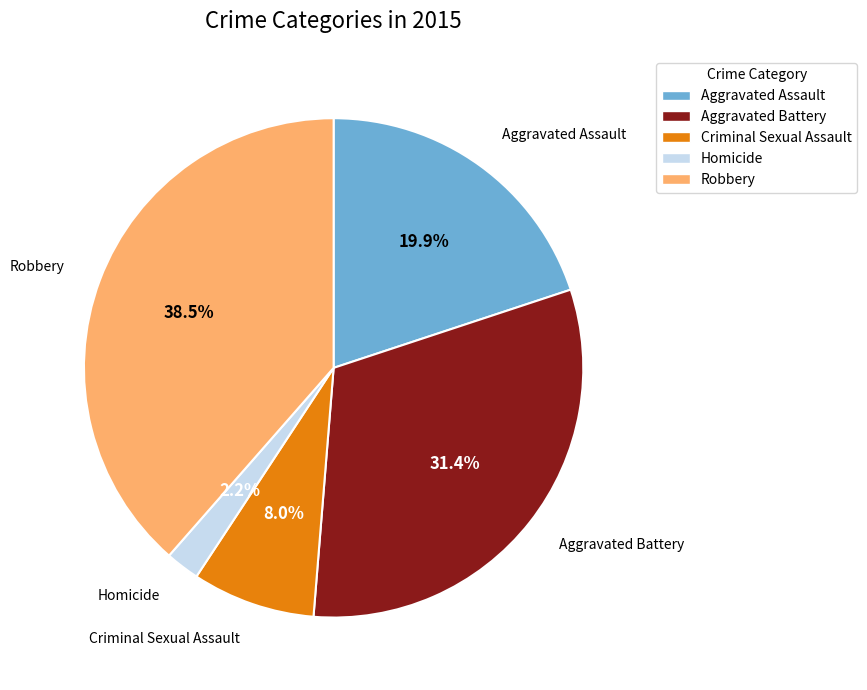

What percentage is NOT represented by Aggravated Assault?

80.1%